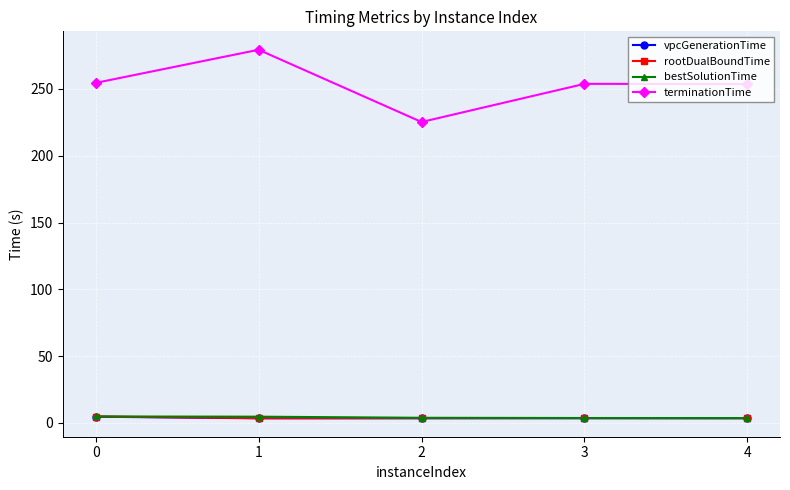

What is the highest value of the bestSolutionTime series?

4.8